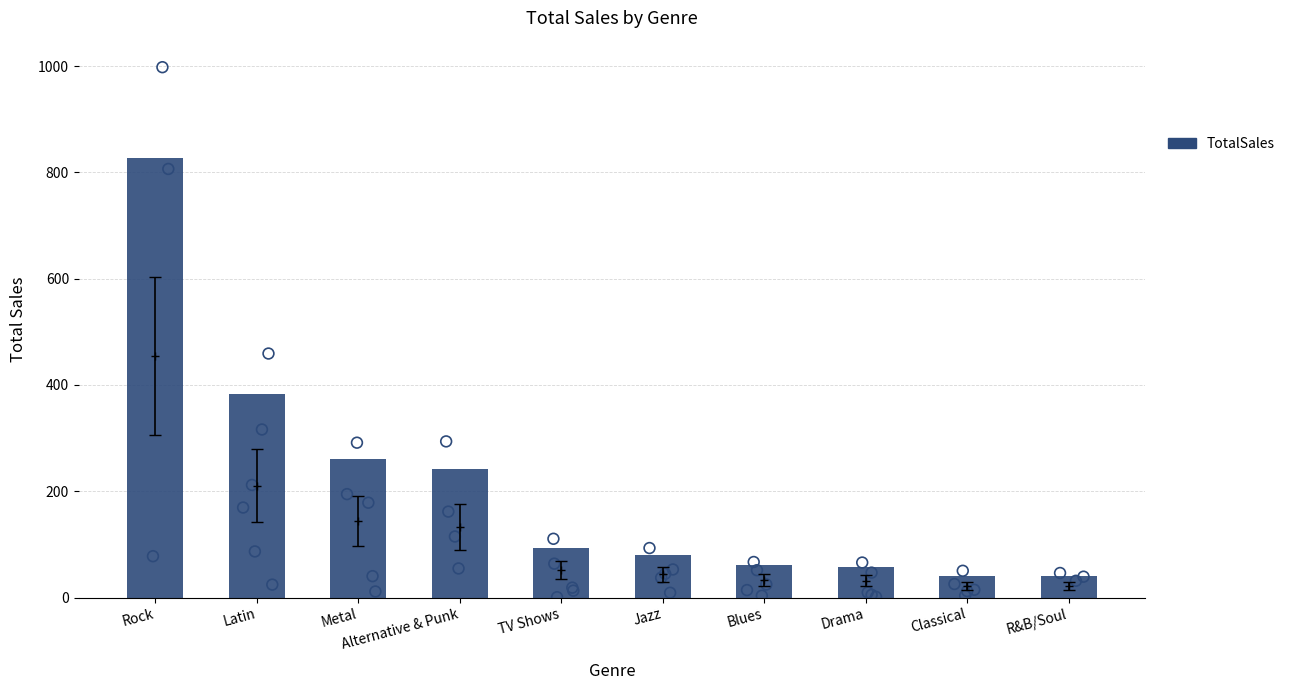

Approximately how many times larger is the value at Alternative & Punk compared to Drama?

4.2